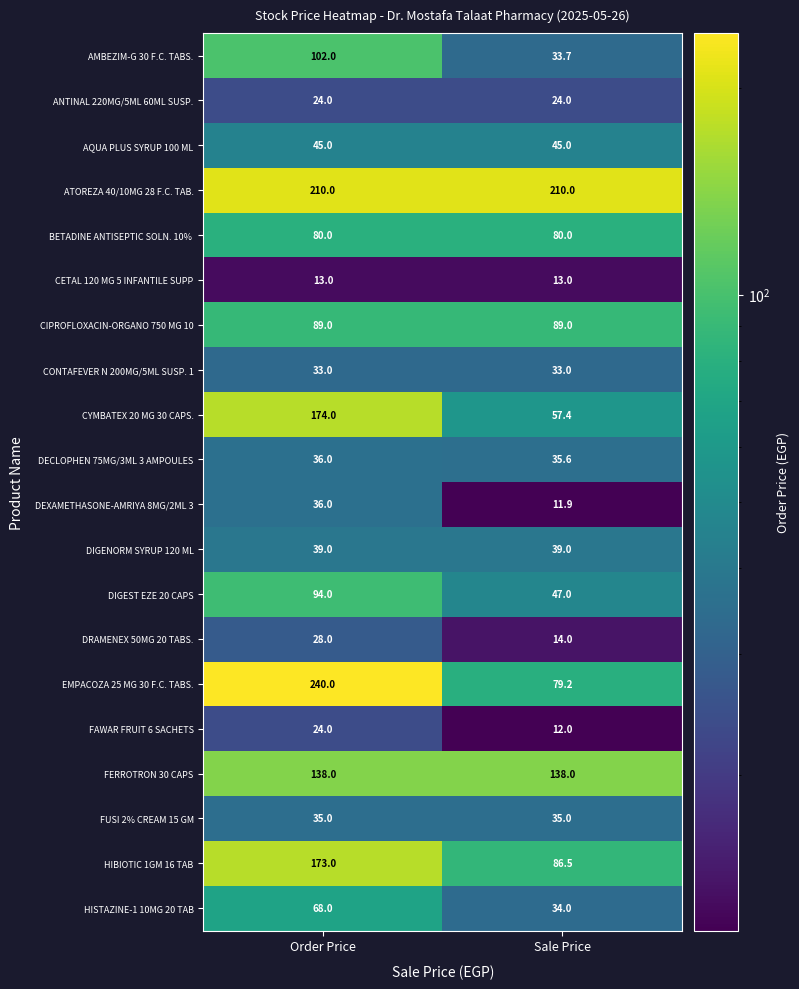

Which label corresponds to the largest value in the chart?

Order Price